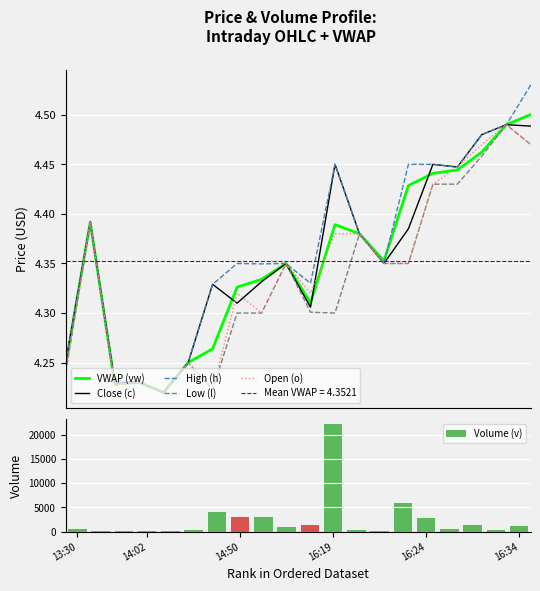

What is the sum of all Volume (v) values?

48415